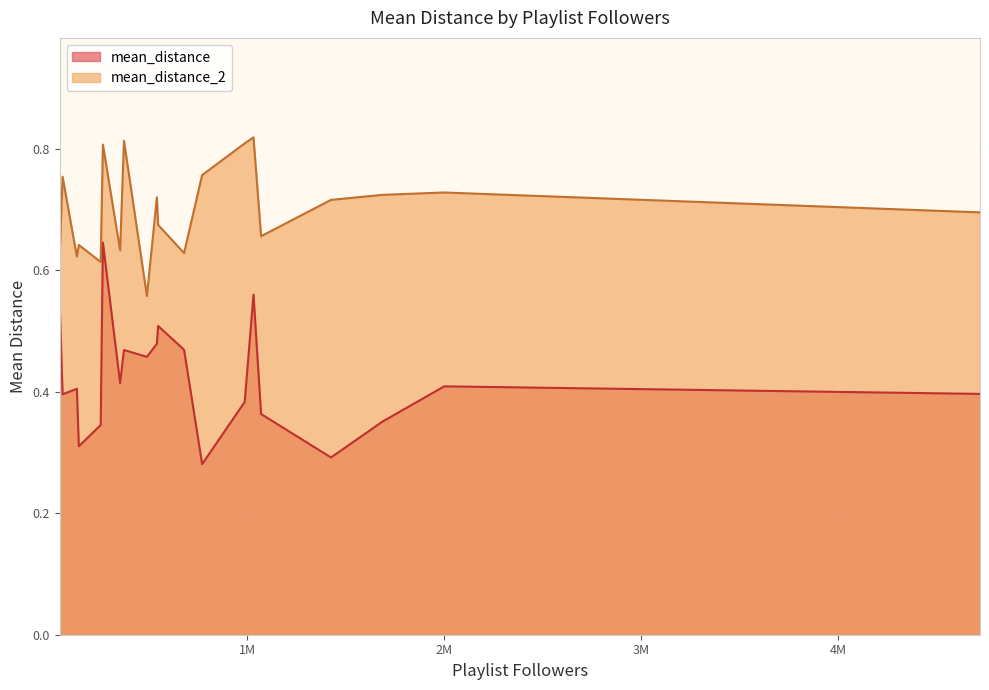

What is the average value of the mean_distance_2 series?

0.7